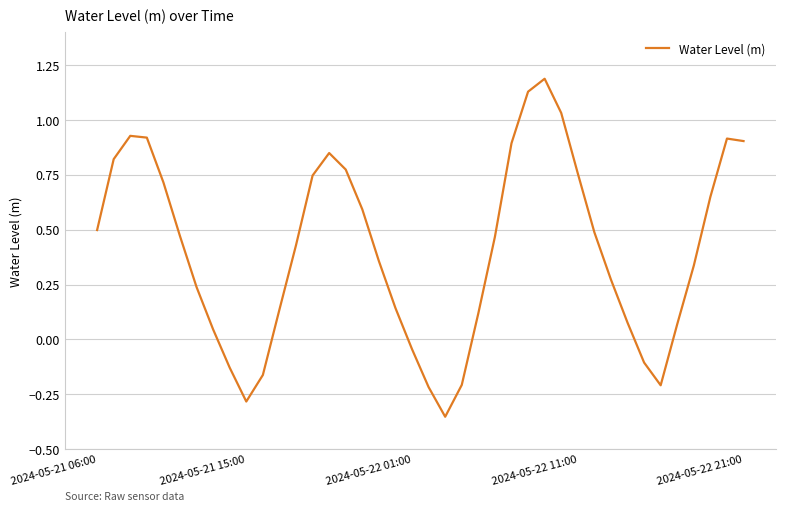

Does the chart have visible grid lines?

Yes